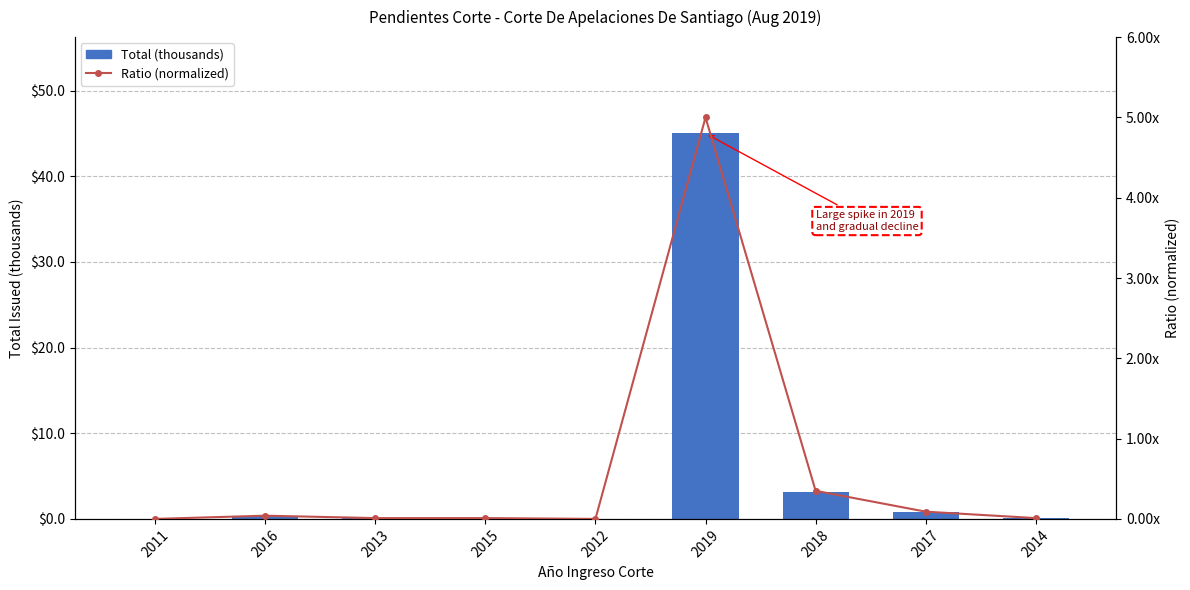

How many positive values does the Ratio (normalized) series have?

7